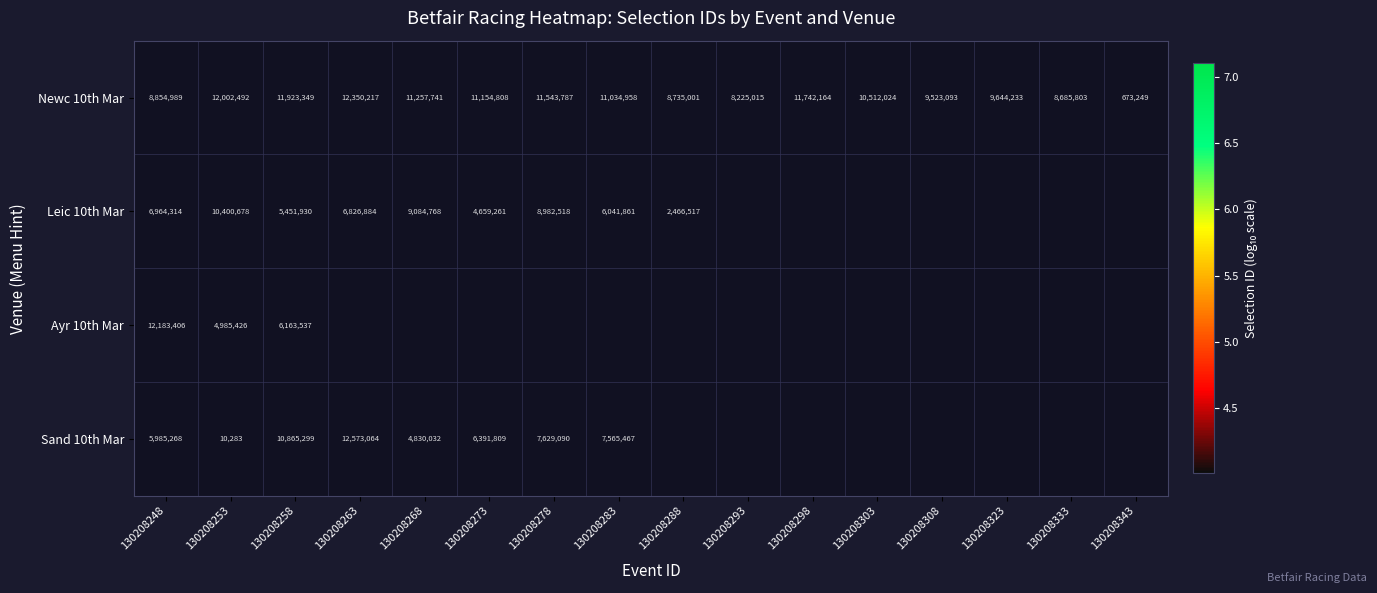

At which label does Newc 10th Mar reach its peak?

130208263